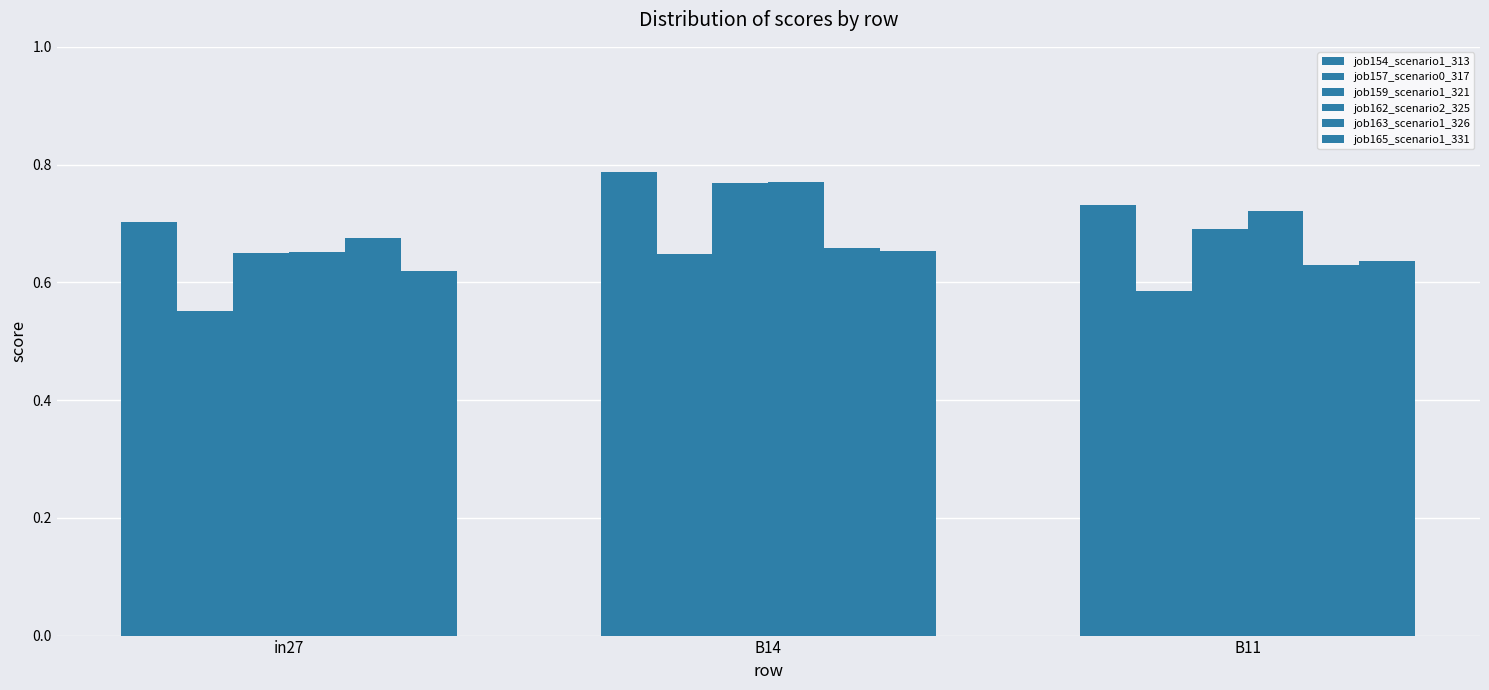

Reading right to left, list all the values displayed in this chart.

job154_scenario1_313: 0.7	0.8	0.7
job157_scenario0_317: 0.6	0.6	0.6
job159_scenario1_321: 0.7	0.8	0.6
job162_scenario2_325: 0.7	0.8	0.7
job163_scenario1_326: 0.6	0.7	0.7
job165_scenario1_331: 0.6	0.7	0.6